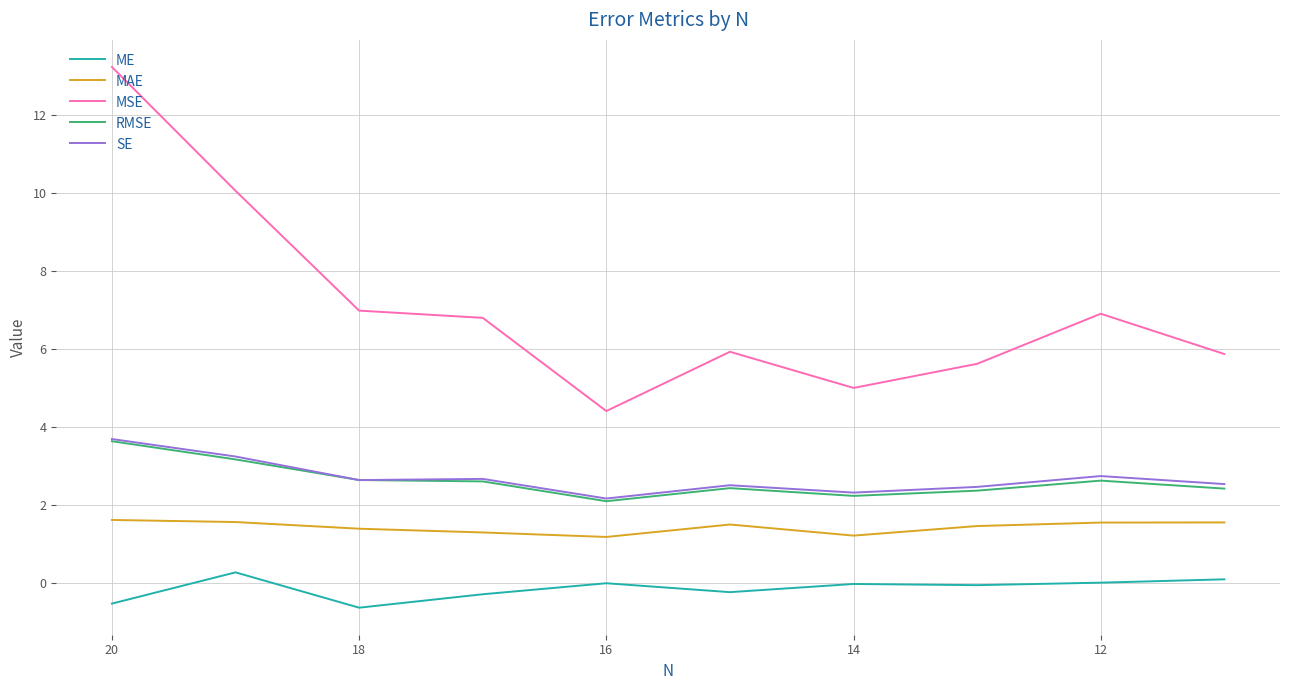

True or false: SE and MSE intersect in this chart.

False